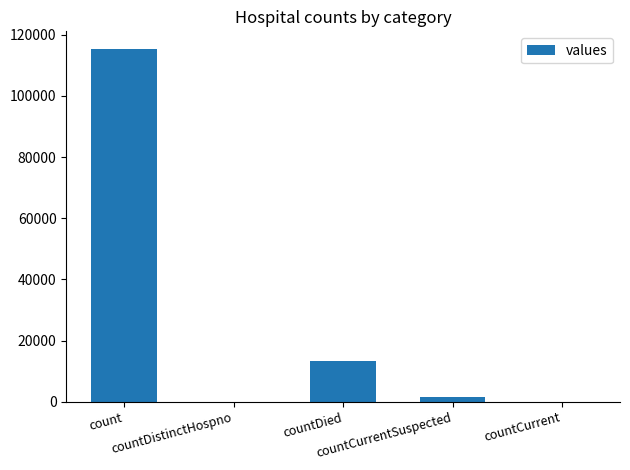

What is the change in value from countDistinctHospno to countDied?

+13343